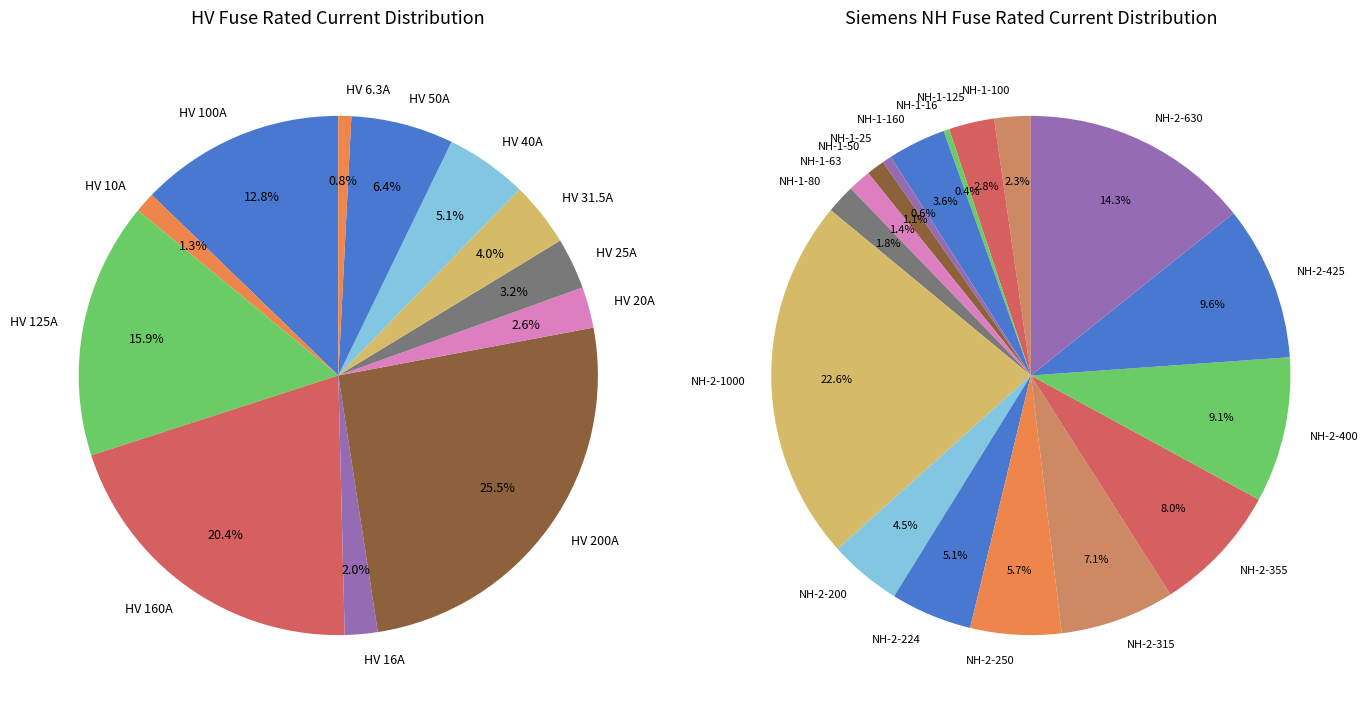

The HV 20A slice represents 3% of the pie. True or false?

True